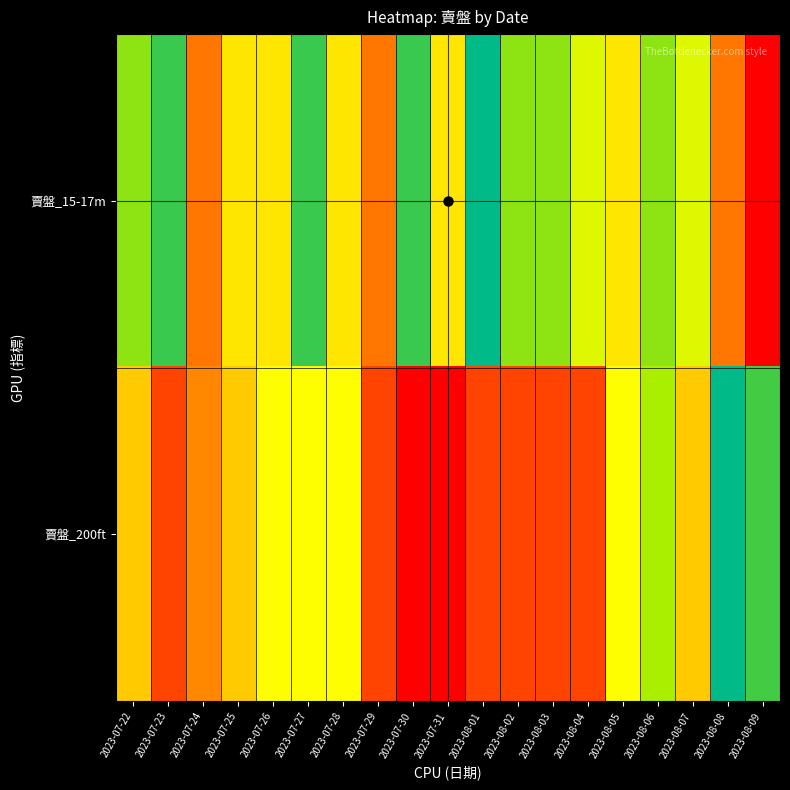

Reading left to right, list all the values displayed in this chart.

賣盤_15-17m: 2023-07-22=0.8	2023-07-23=0.9	2023-07-24=0.2	2023-07-25=0.5	2023-07-26=0.5	2023-07-27=0.9	2023-07-28=0.5	2023-07-29=0.2	2023-07-30=0.9	2023-07-31=0.5	2023-08-01=1.0	2023-08-02=0.8	2023-08-03=0.8	2023-08-04=0.6	2023-08-05=0.5	2023-08-06=0.8	2023-08-07=0.6	2023-08-08=0.2	2023-08-09=0.0
賣盤_200ft: 2023-07-22=0.4	2023-07-23=0.1	2023-07-24=0.3	2023-07-25=0.4	2023-07-26=0.6	2023-07-27=0.6	2023-07-28=0.6	2023-07-29=0.1	2023-07-30=0.0	2023-07-31=0.0	2023-08-01=0.1	2023-08-02=0.1	2023-08-03=0.1	2023-08-04=0.1	2023-08-05=0.6	2023-08-06=0.7	2023-08-07=0.4	2023-08-08=1.0	2023-08-09=0.9